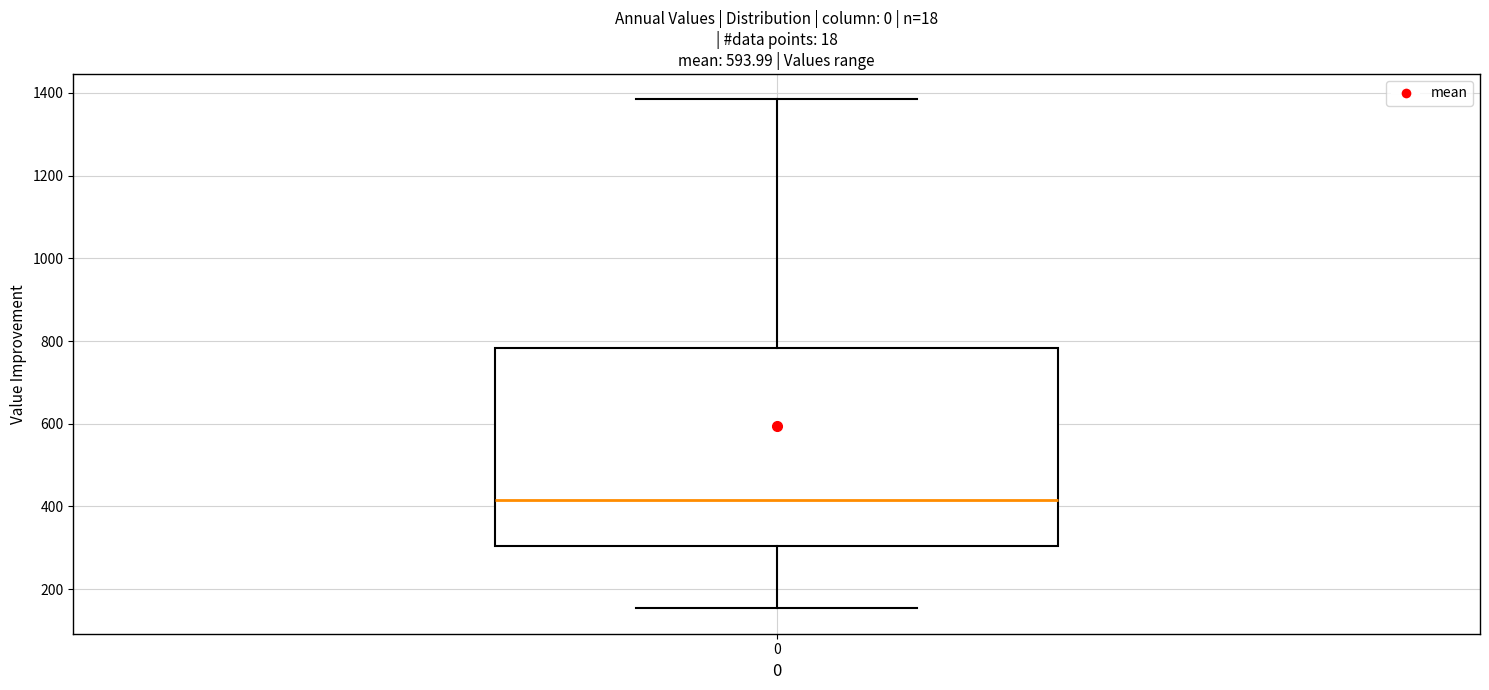

Read this box plot against the y-axis: the position of the median line, the range covered by the box, and the ends of both whiskers. The values are not printed on the chart, so give them approximately, as read against the axis.

median 420, box 300 to 780, whiskers 160 to 1380